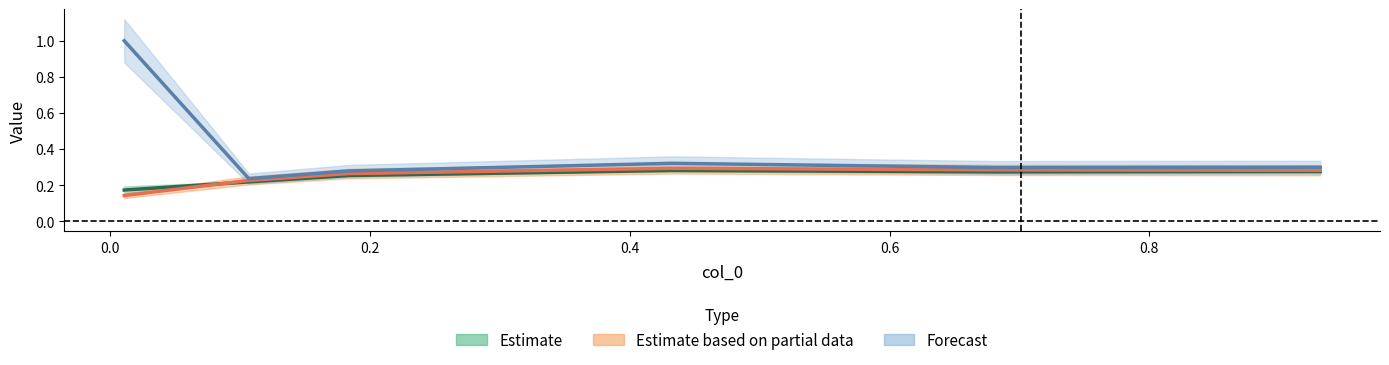

The value of 5100 at 0.8 is 0.3. True or false?

True